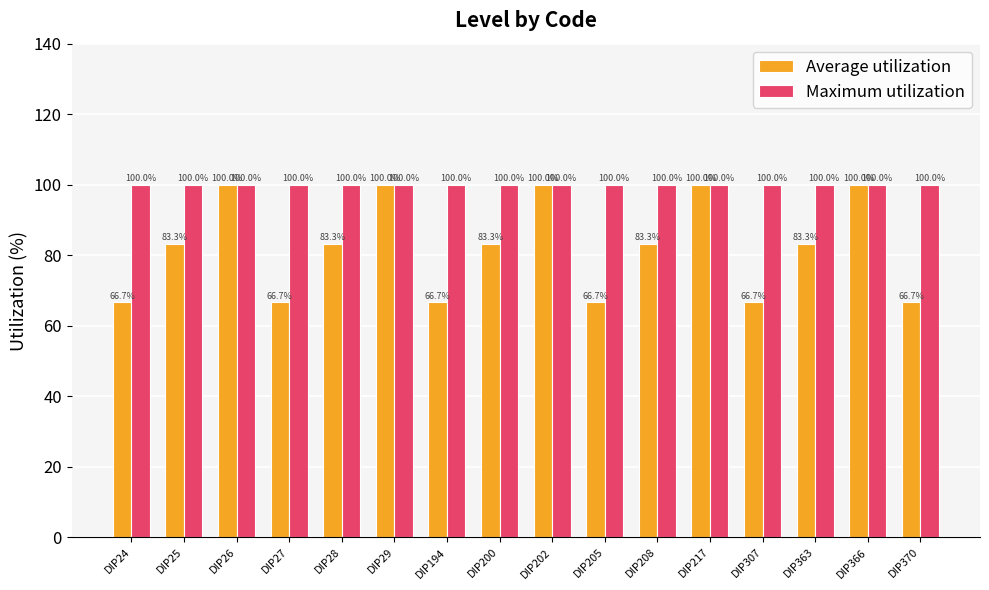

Which series has the largest total across all categories?

Maximum utilization